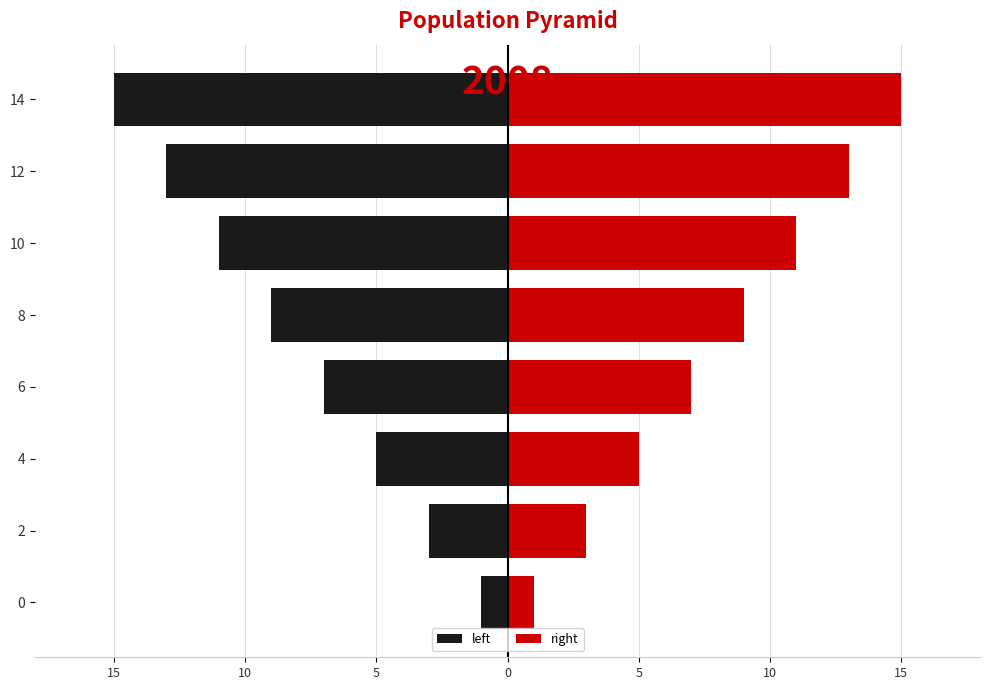

What is the difference between the maximum and minimum values in the left series?

14